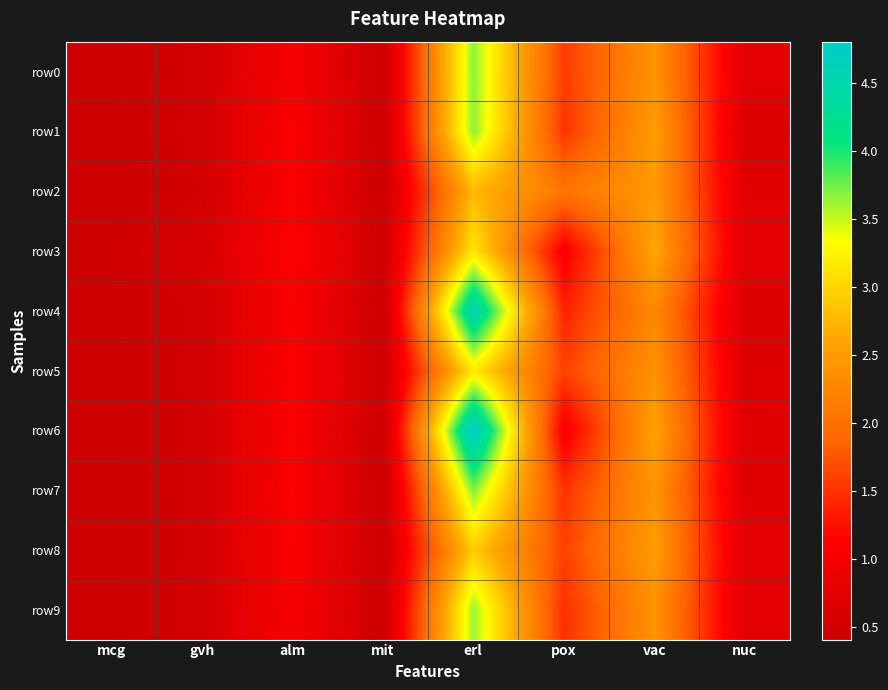

Which series has the largest range (max minus min)?

row6